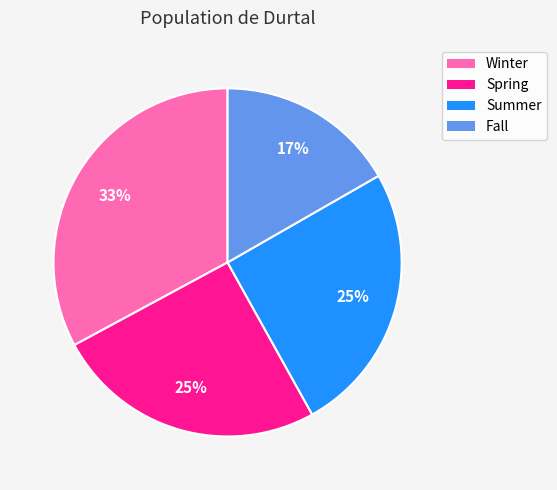

Approximately how many times larger is the value at Spring compared to Fall?

1.5